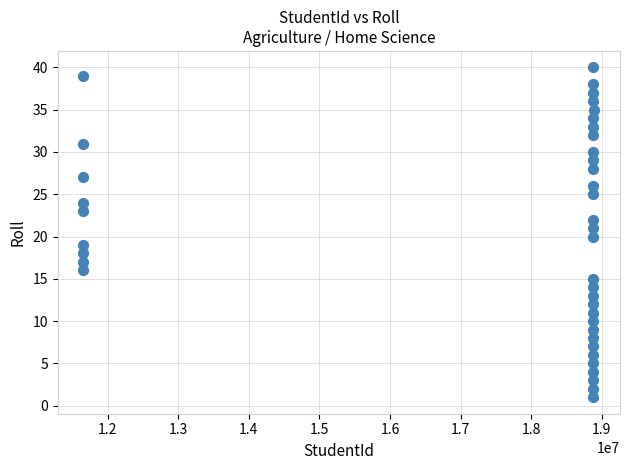

What is the range of X values (max minus min)?

7243216